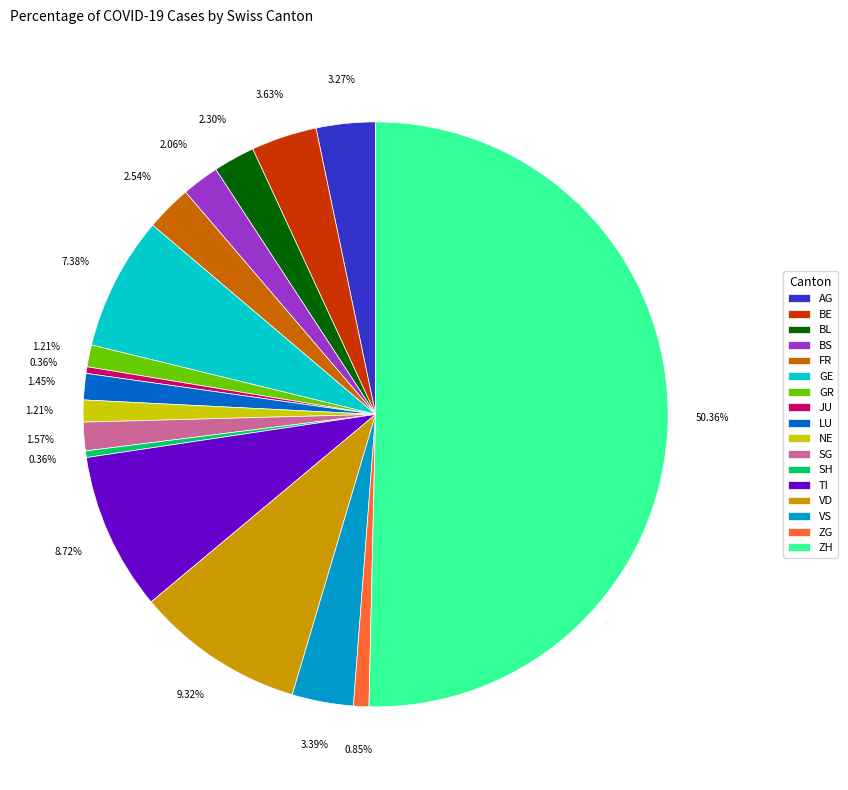

Is the sum of FR and GR greater than half?

No